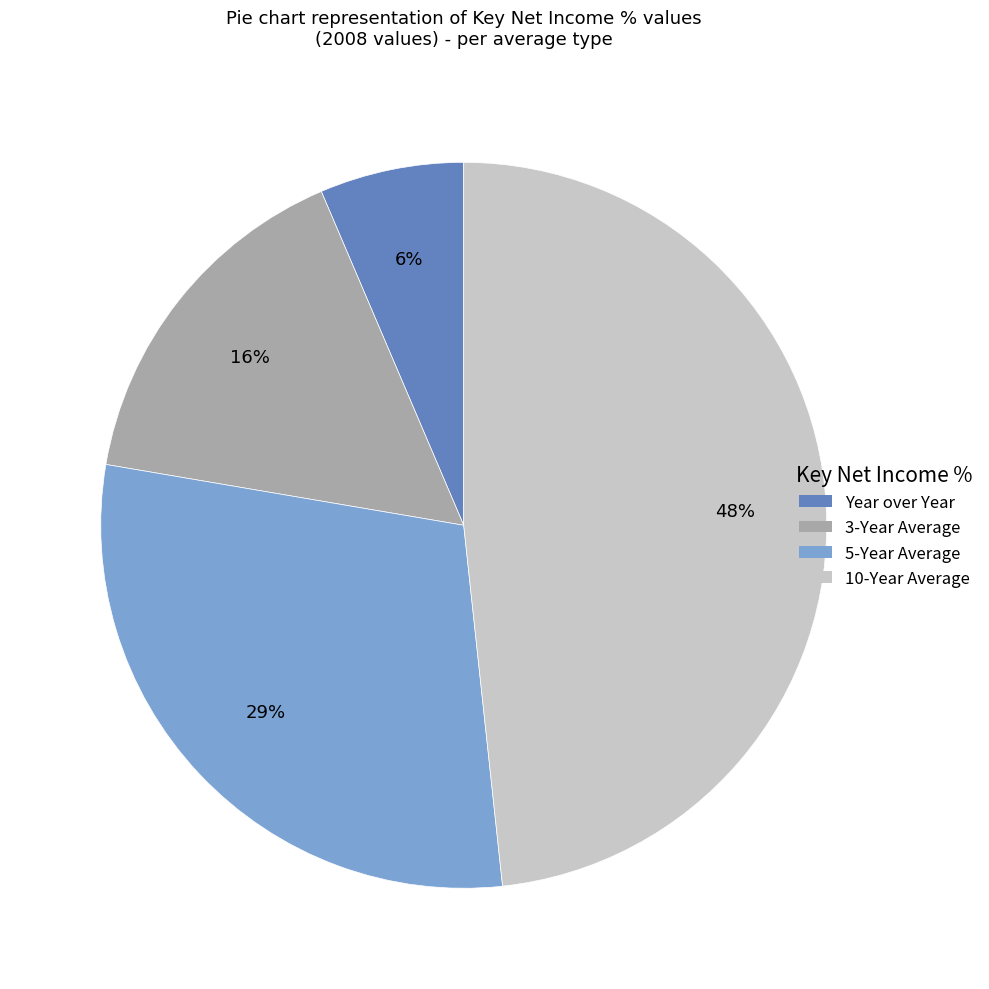

Which slice is the smallest?

Year over Year